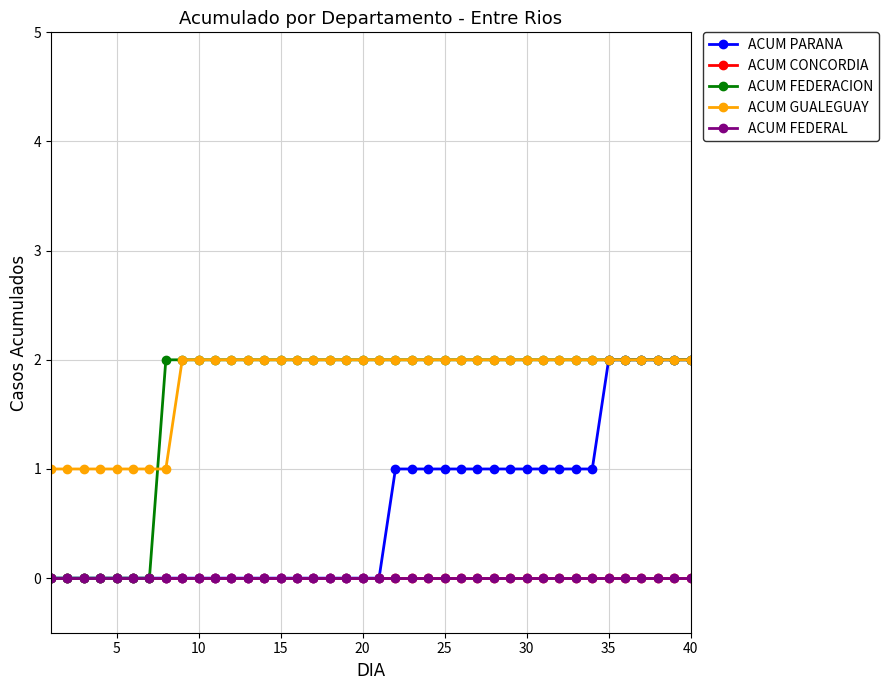

List the series in order of their peak value, highest first.

ACUM PARANA, ACUM FEDERACION, ACUM GUALEGUAY, ACUM CONCORDIA, ACUM FEDERAL